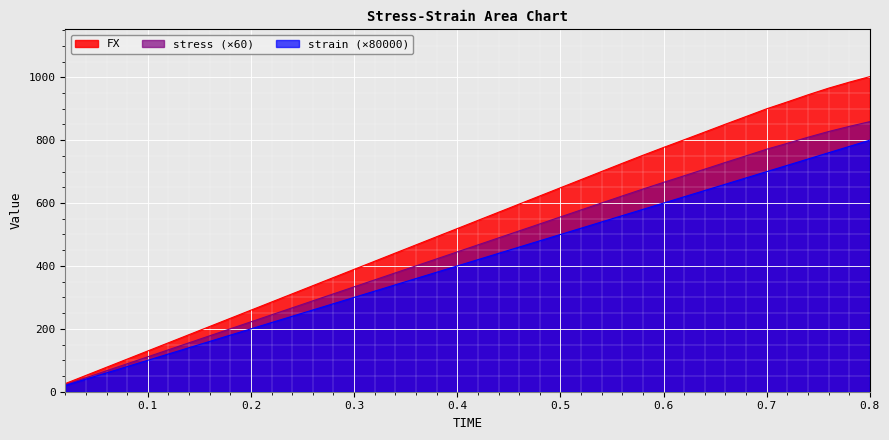

True or false: strain and stress cross at least once.

False